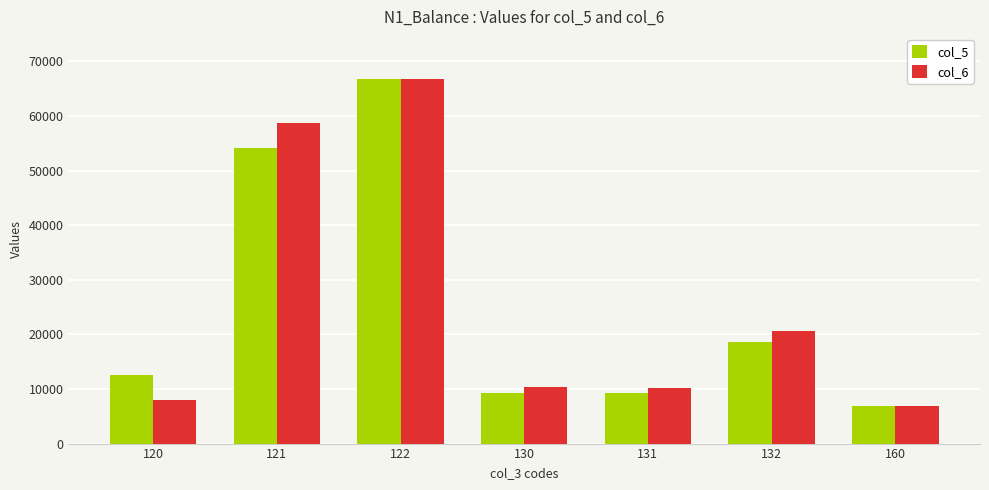

What is the maximum value shown in the chart?

66709